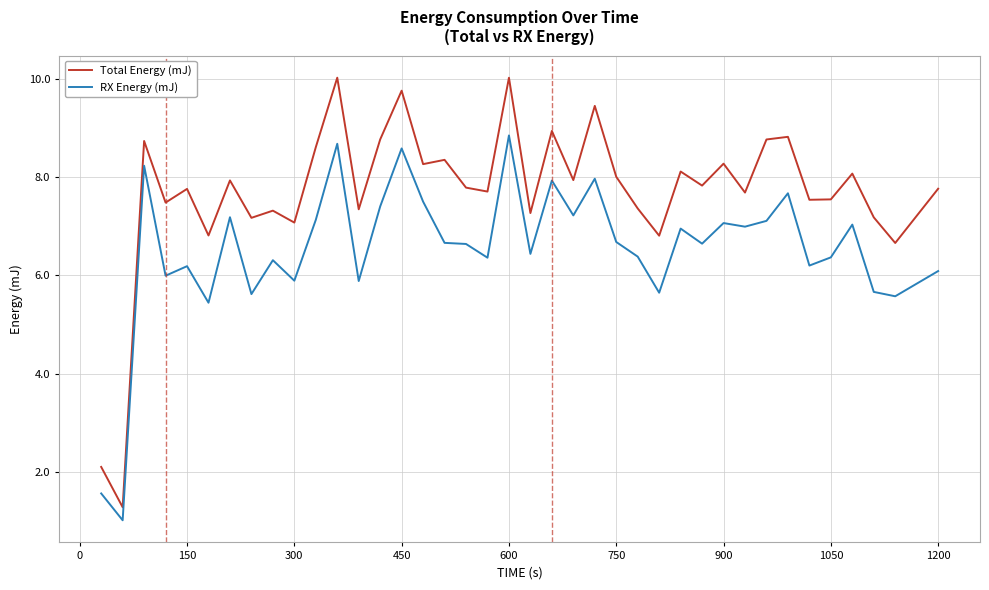

List the series in order of their overall mean, highest first.

Total Energy (mJ), RX Energy (mJ)